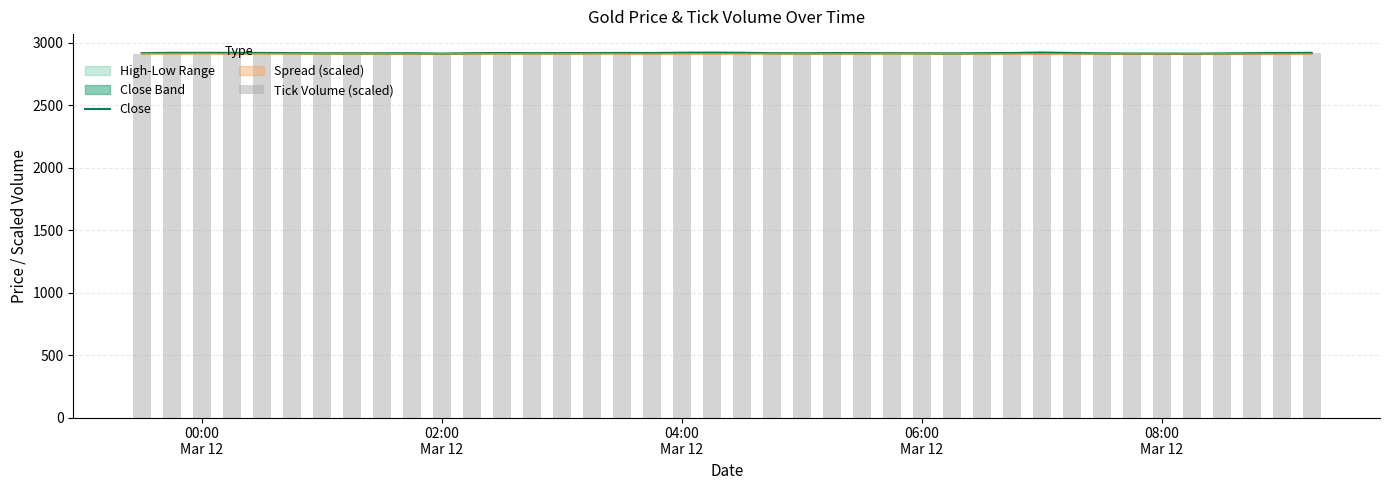

Are the bars horizontal?

No